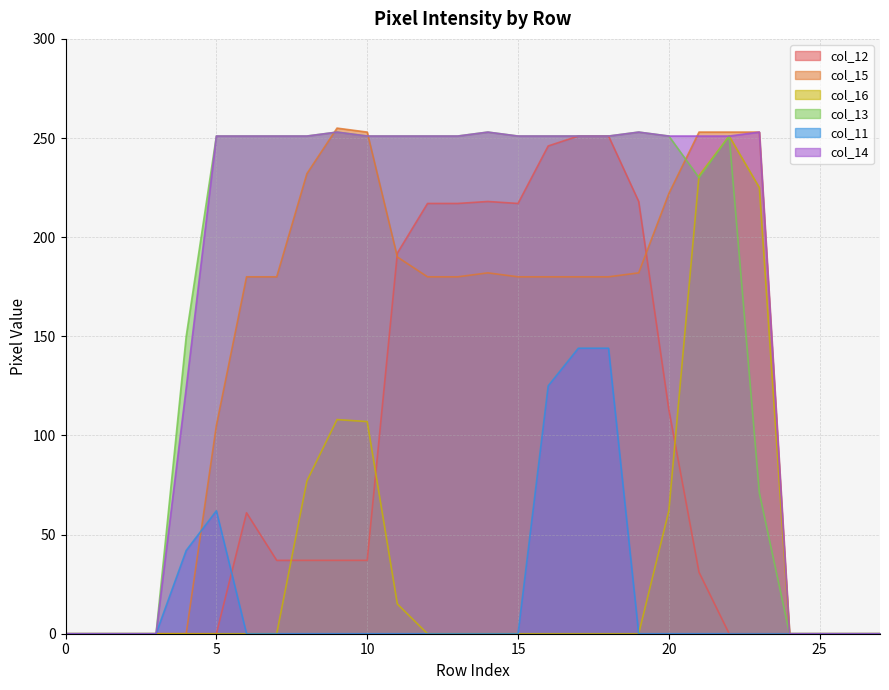

Which series has the largest range (max minus min)?

col_15